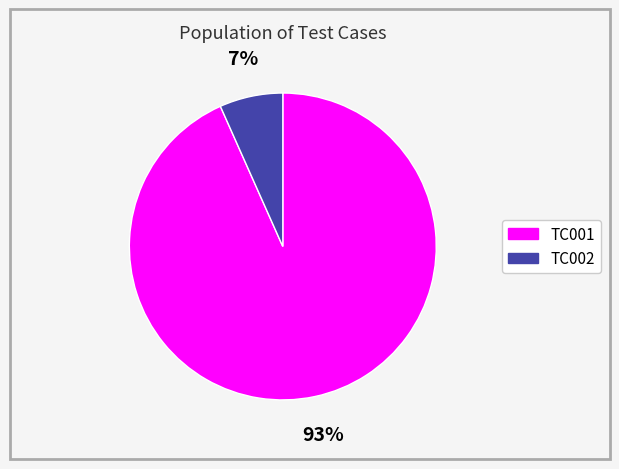

Which slice is the largest?

TC001